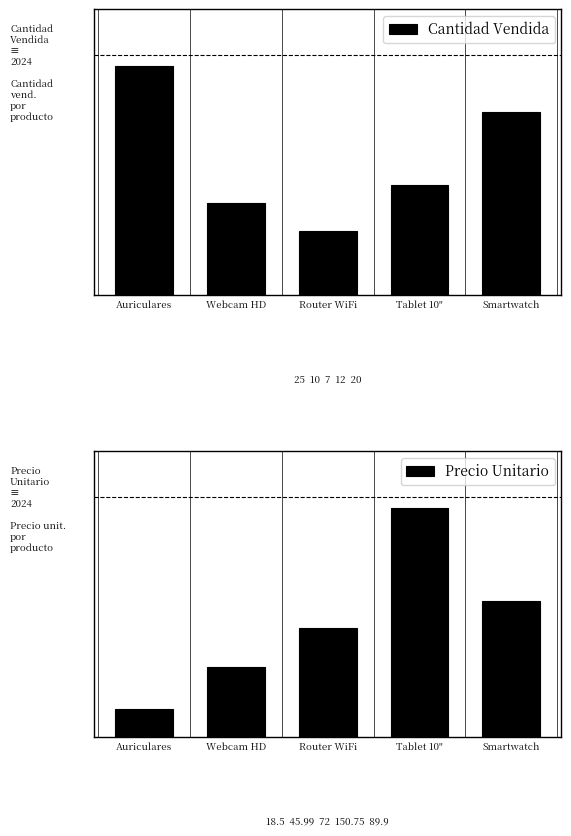

Is it true that Precio Unitario equals 112.3 at Router WiFi?

False